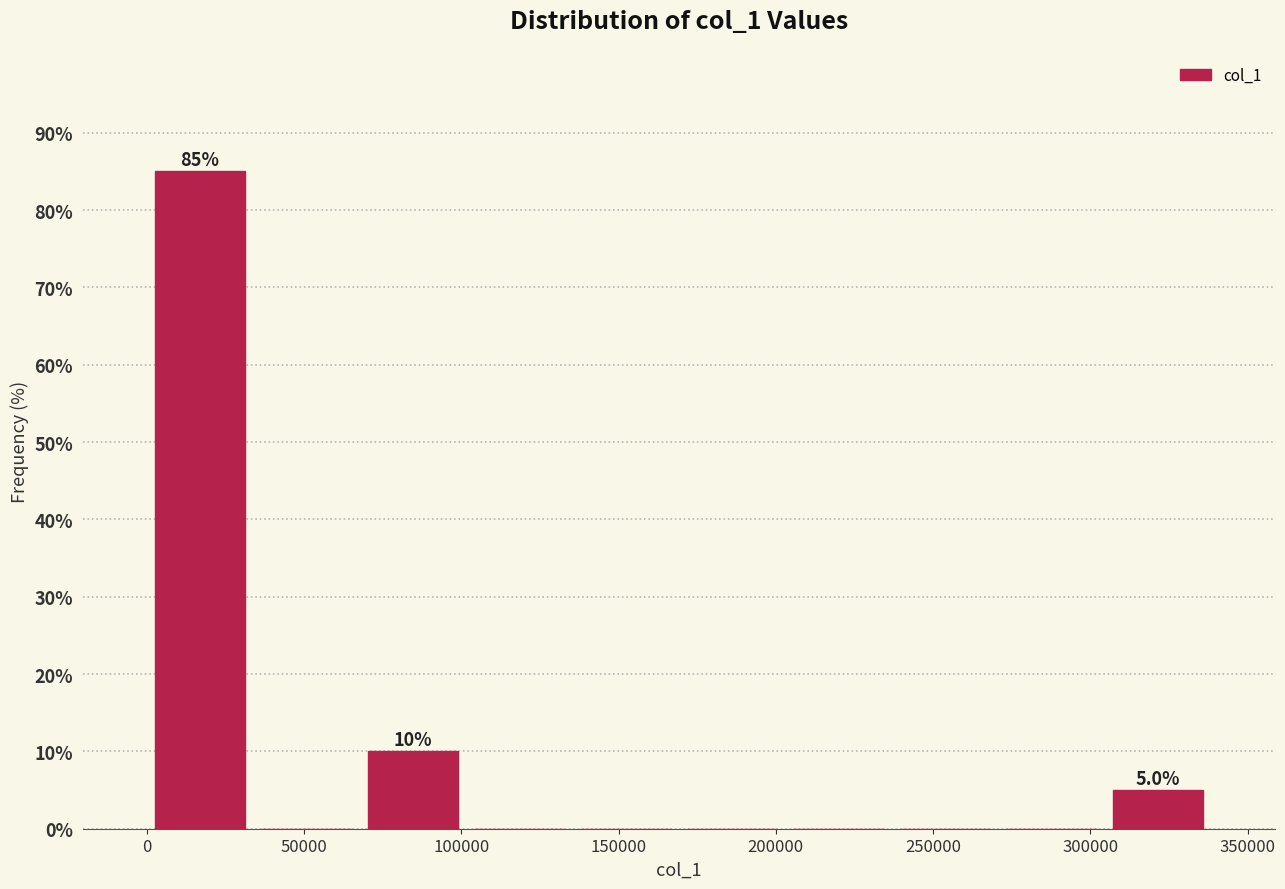

Which range on the x-axis has the tallest bar?

0 to 35000